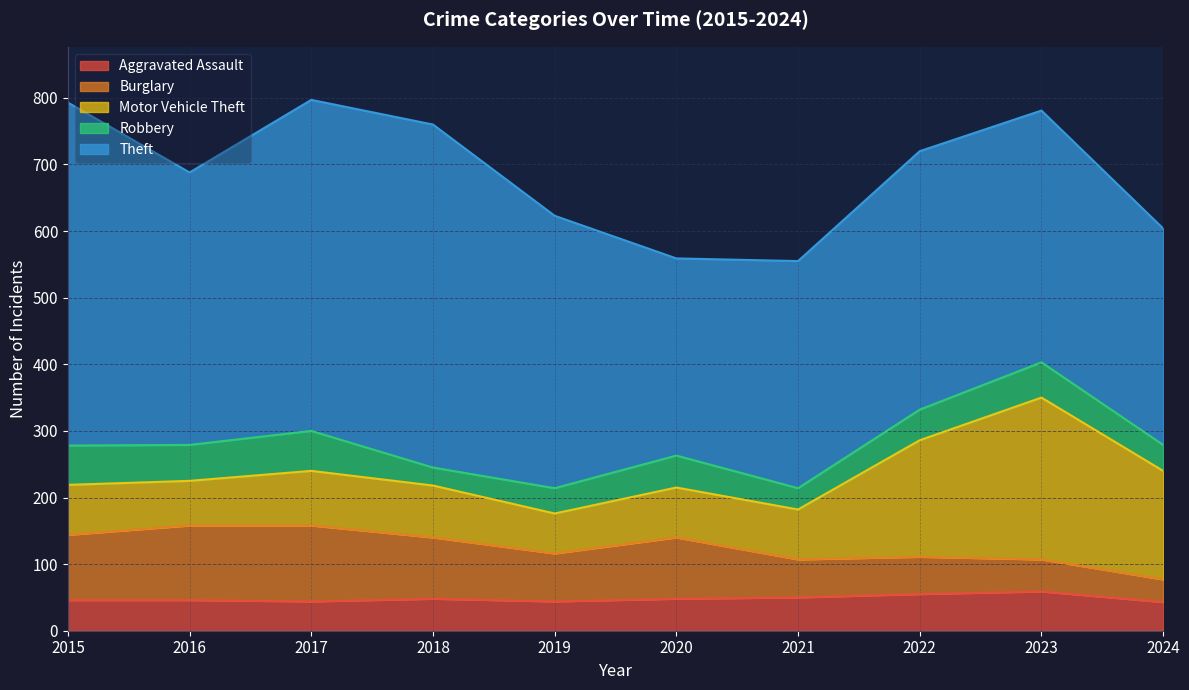

Which series has the largest total across all categories?

Theft